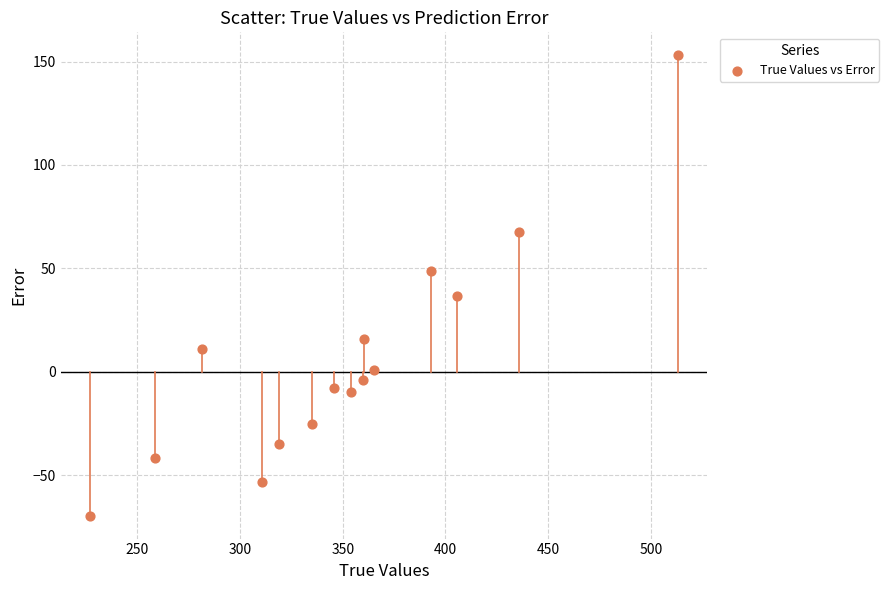

What Y value in the scatter plot is closest to 41?

36.9